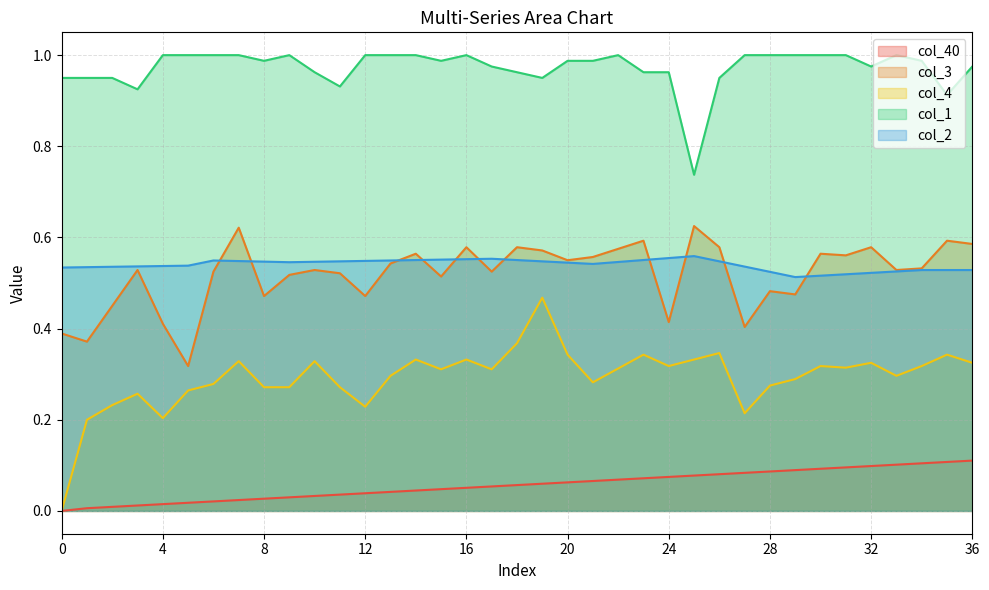

What are all the series names shown in the legend?

col_40, col_3, col_4, col_1, col_2